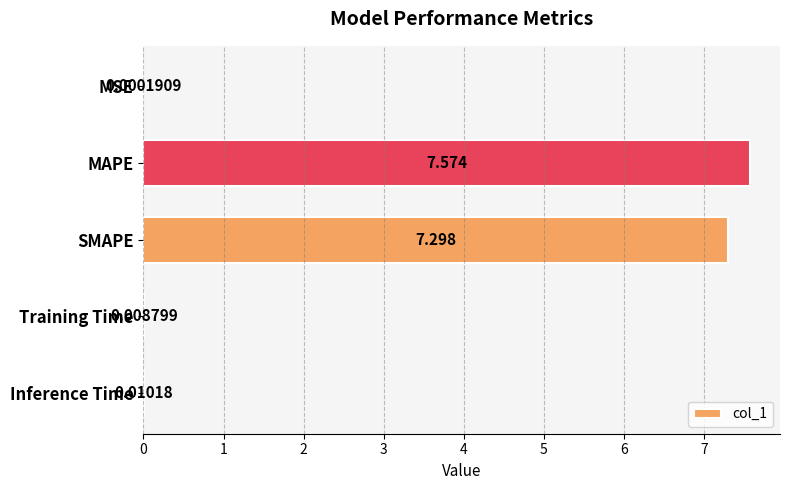

Which label corresponds to the largest value in the chart?

MAPE